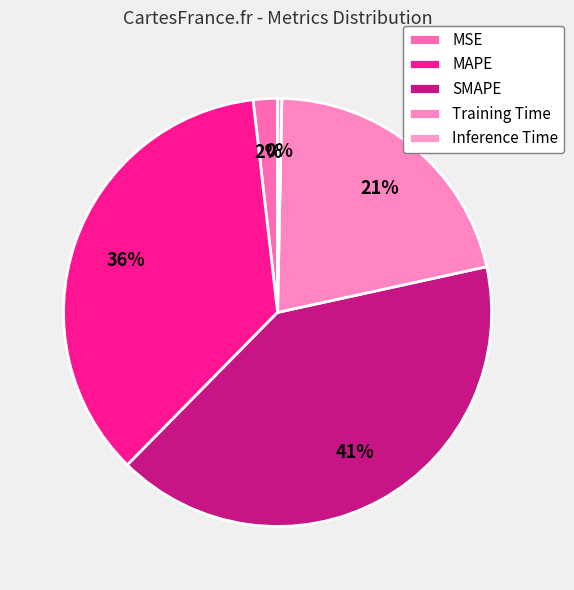

How many segments does this pie chart have?

5